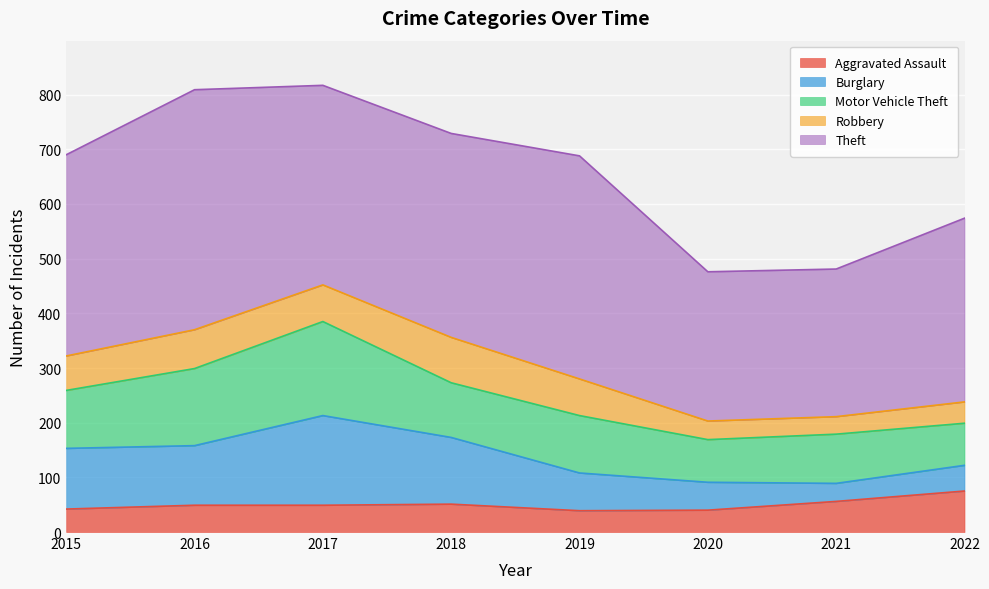

Between 2015 and 2021, which is larger?

2021